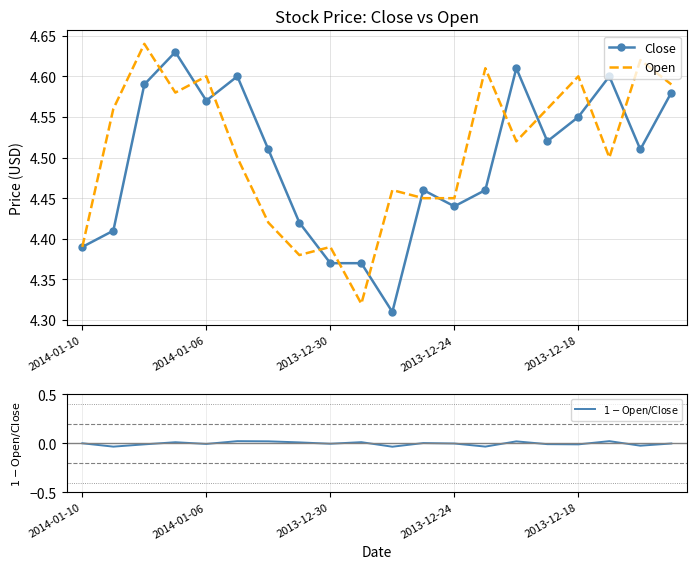

How many data points in $1 - \mathrm{Open}/\mathrm{Close}$ are above 0?

8